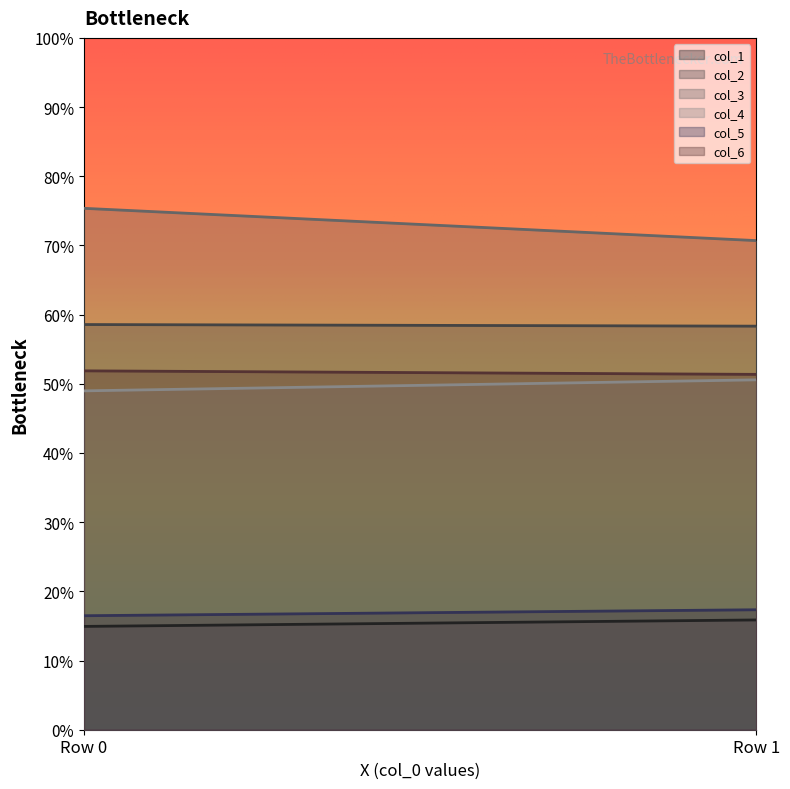

Reading left to right, list all the values displayed in this chart.

col_1: 14.9	15.9
col_2: 58.6	58.3
col_3: 75.4	70.7
col_4: 49.0	50.6
col_5: 16.5	17.3
col_6: 51.9	51.4